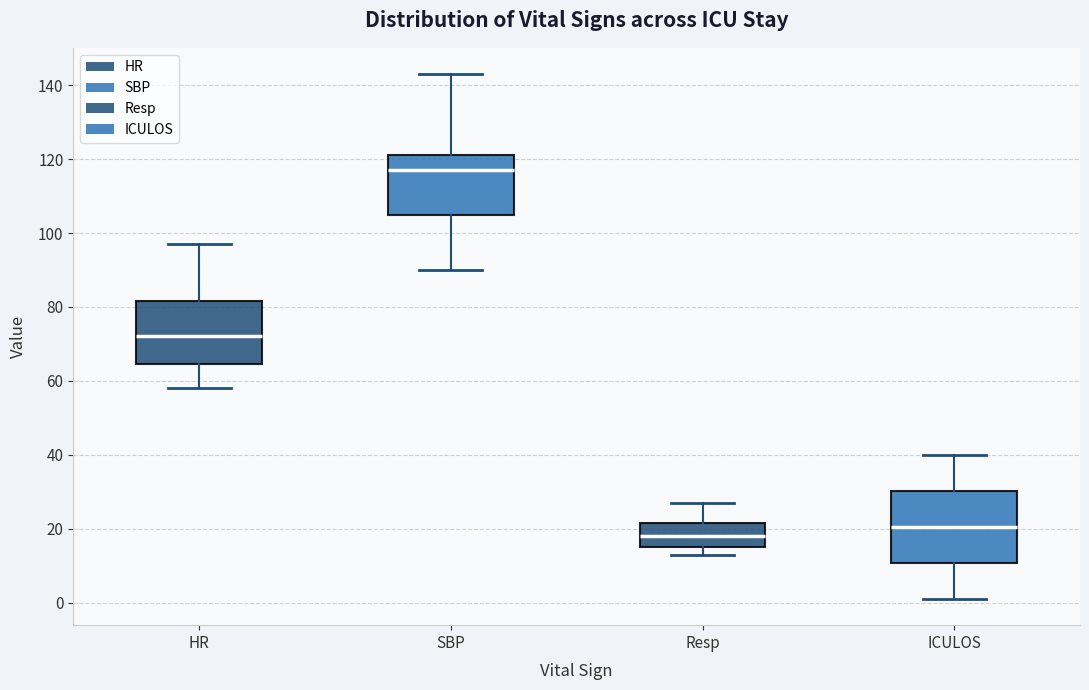

Reading left to right, transcribe this box plot: for each box, give where its median line is, the range the box spans, and where its two whiskers end, as read against the y-axis. The values are not printed on the chart, so give them approximately, as read against the axis.

HR: median 72, box 64 to 82, whiskers 58 to 98
SBP: median 118, box 106 to 122, whiskers 90 to 144
Resp: median 18, box 16 to 22, whiskers 14 to 28
ICULOS: median 20, box 10 to 30, whiskers 2 to 40